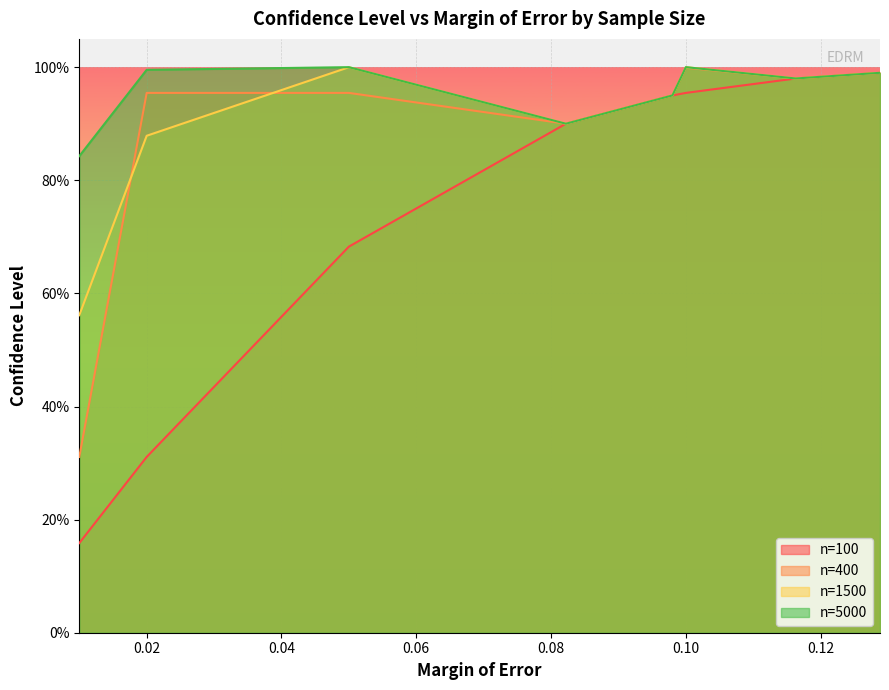

What is the sum of all n=100 values?

5.9